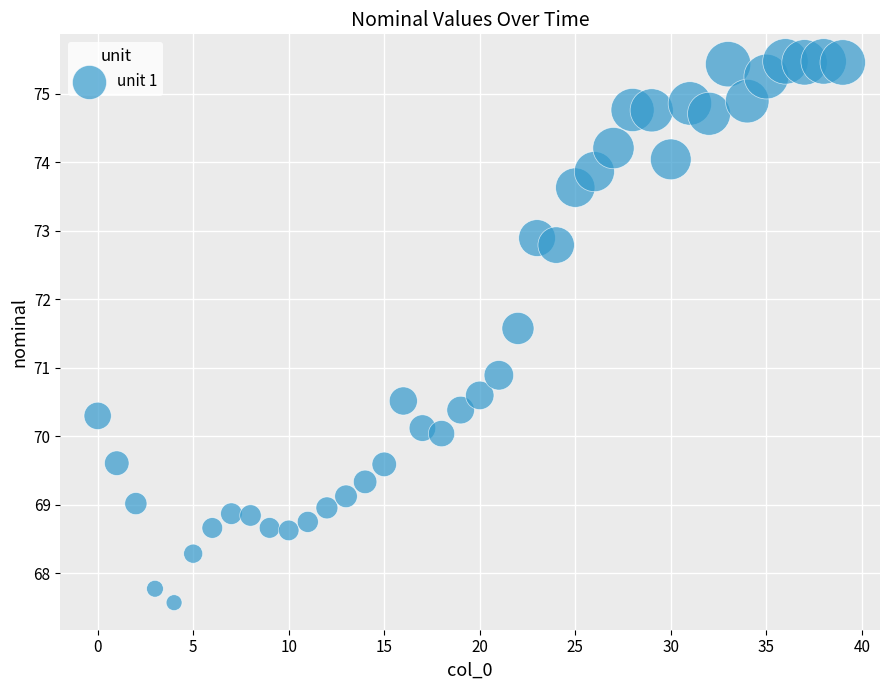

What Y value in the scatter plot is closest to 71?

70.9